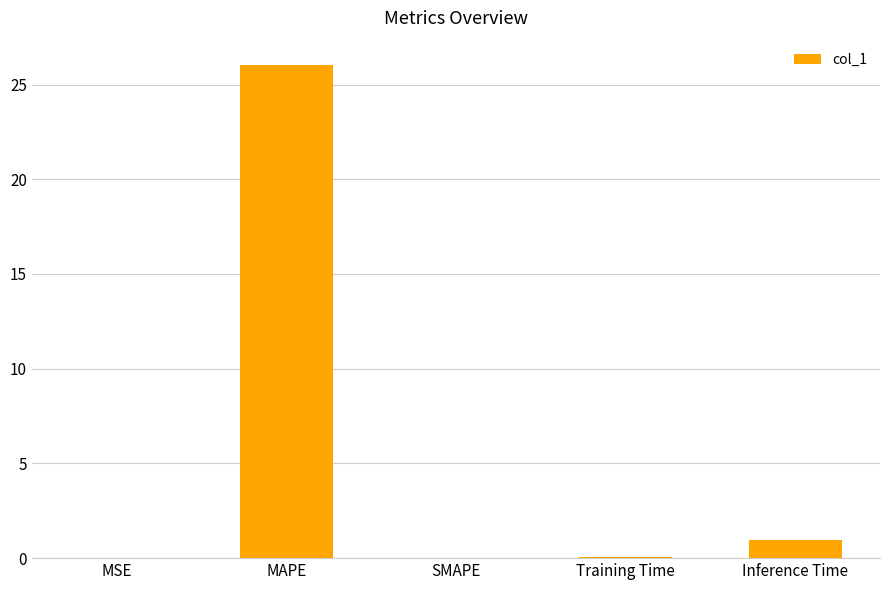

What is the sum of the values at MAPE and Inference Time?

27.0